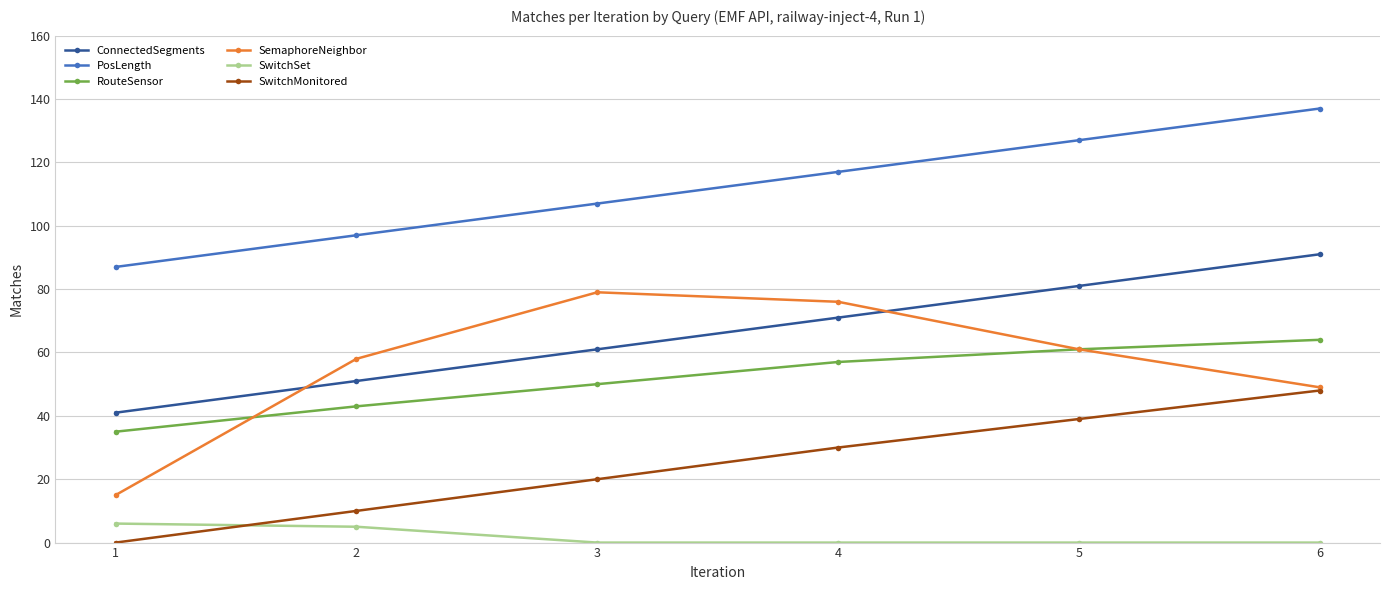

Which category has the highest value across all series?

6